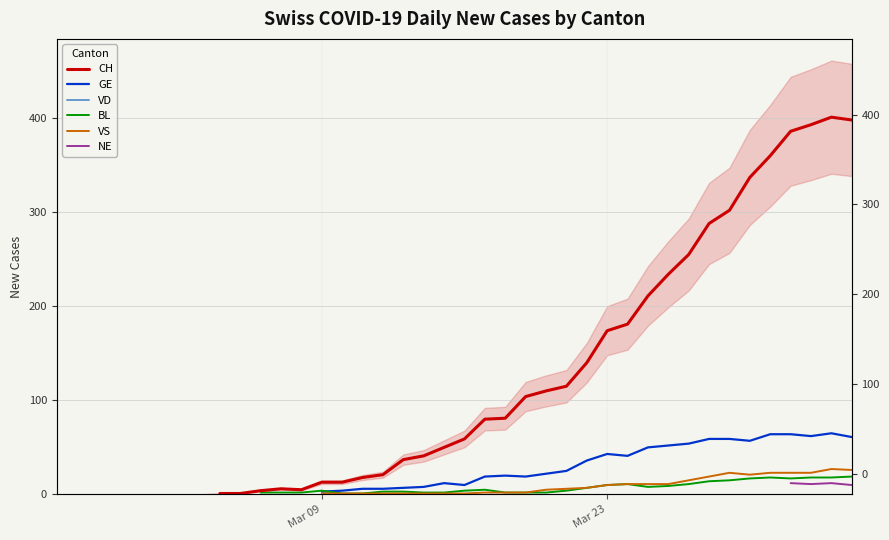

What is the value of the CH point at the 18th from the left?

37.0